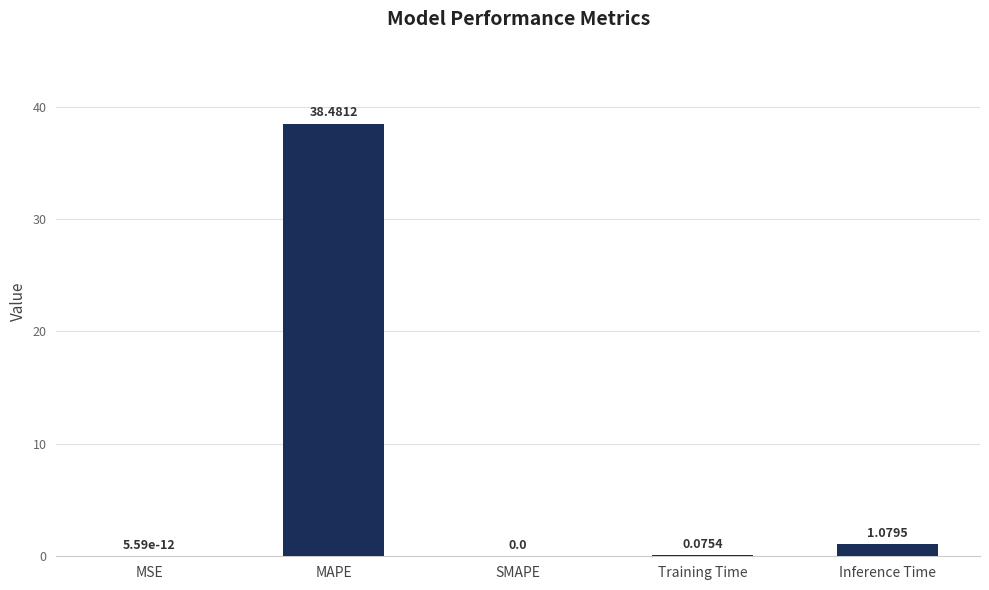

Which has a higher value, Training Time or MSE?

Training Time